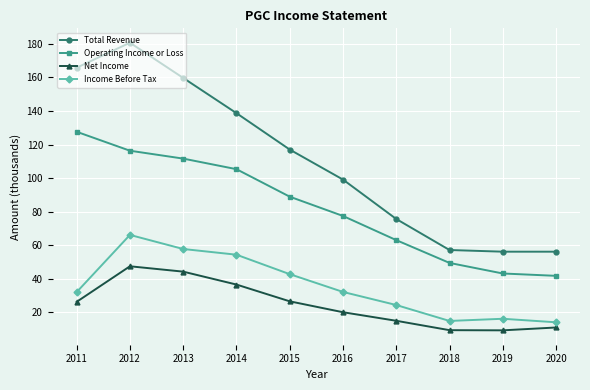

Is this an area chart (filled region under the line)?

No